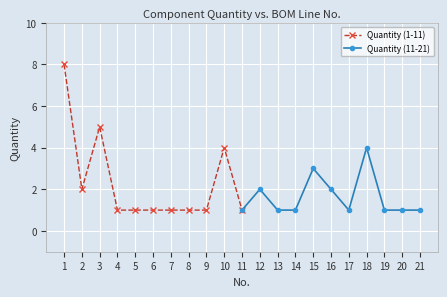

True or false: Quantity (1-11) and Quantity (11-21) intersect in this chart.

False